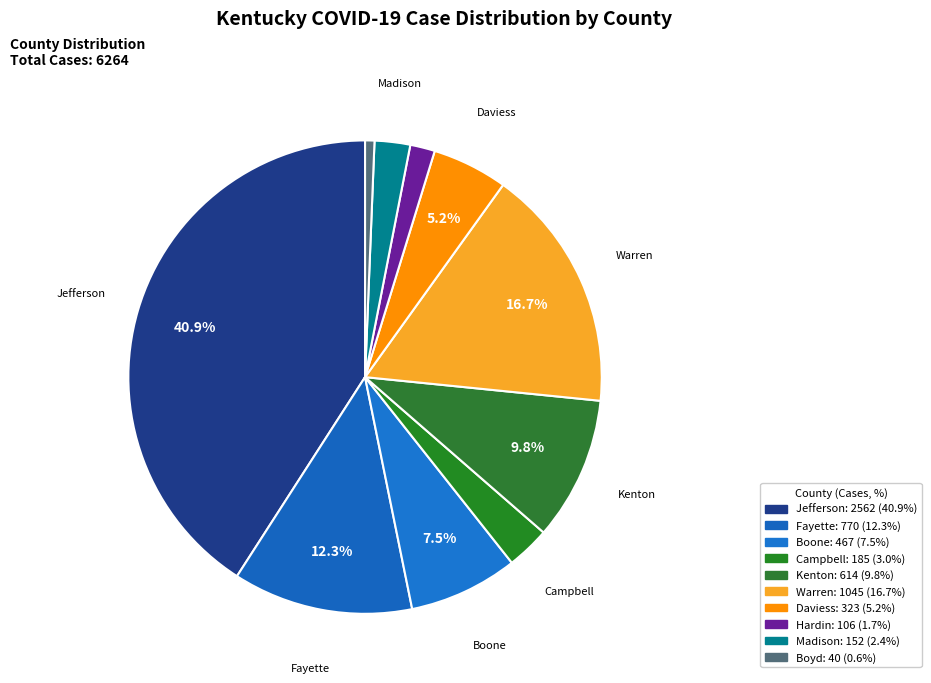

How many slices are in this pie chart?

10